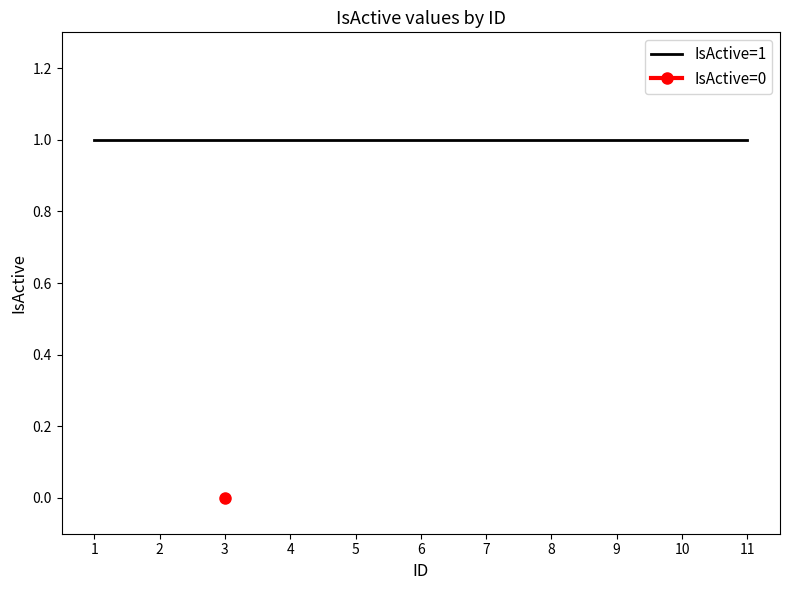

What is the approximate value at 2?

1